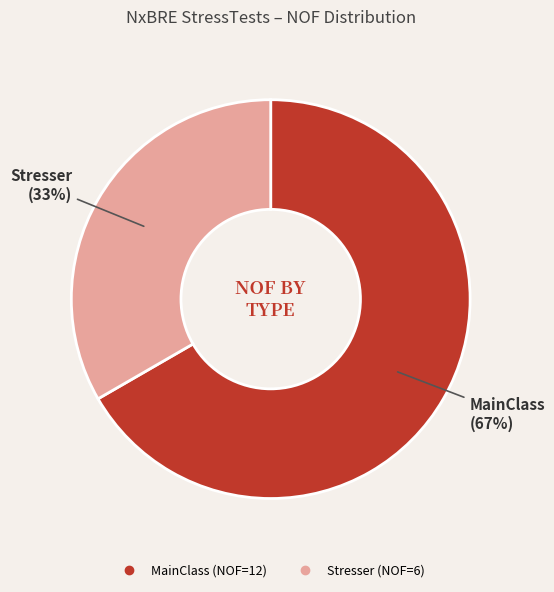

Is it true that MainClass is 57% of the pie?

False